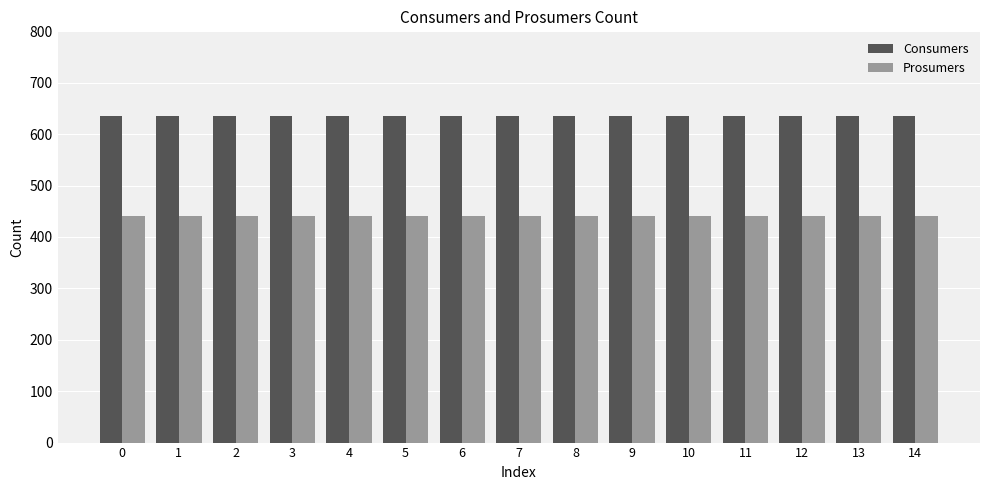

How many bars are there in each group?

2